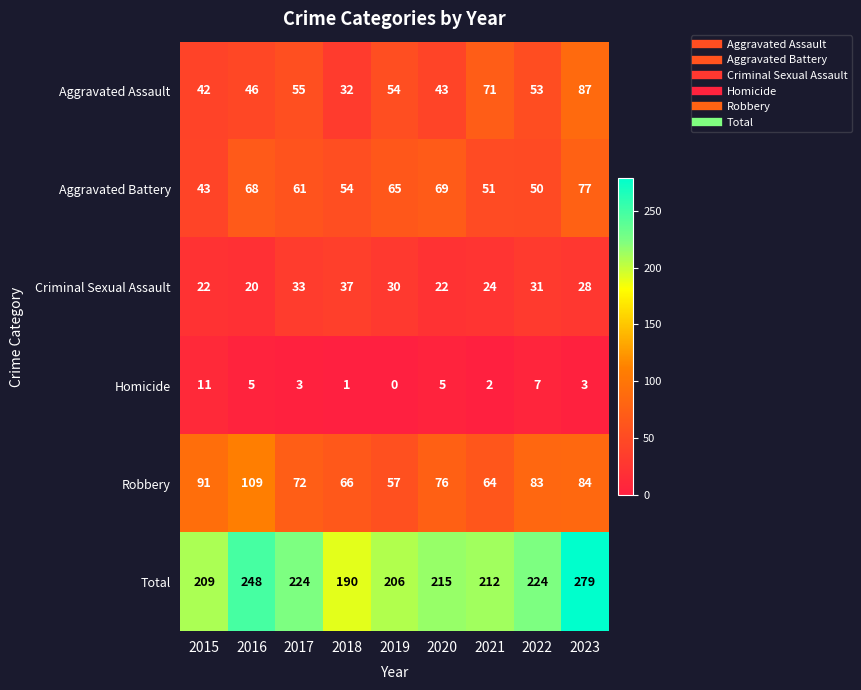

Where does the Criminal Sexual Assault series first go above 28?

2017